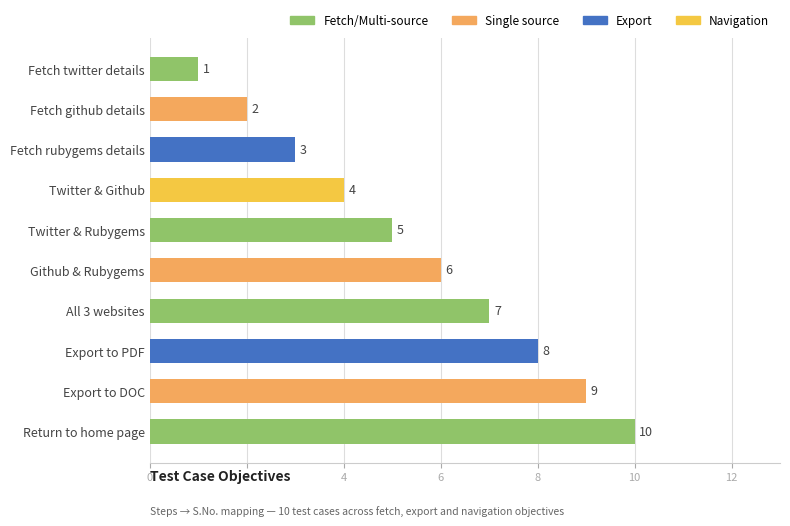

What position from the top is Github & Rubygems?

6